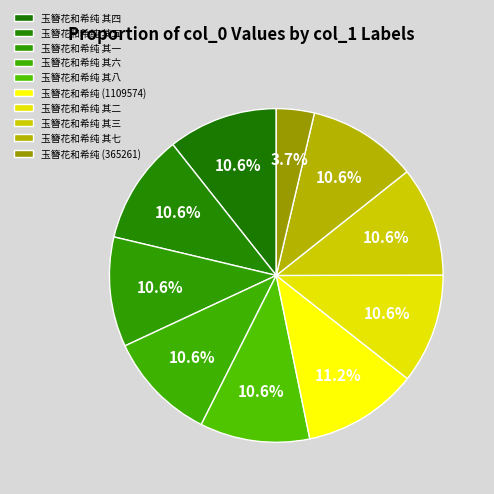

How many slices are in this pie chart?

10